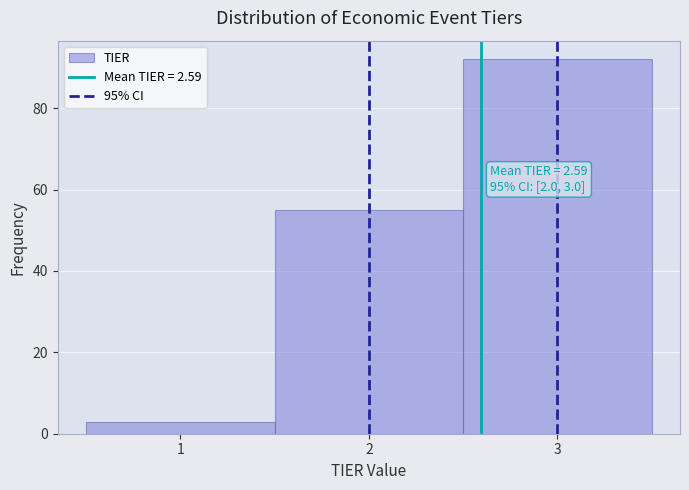

Over which range of the x-axis is the bar tallest?

2.5 to 3.5